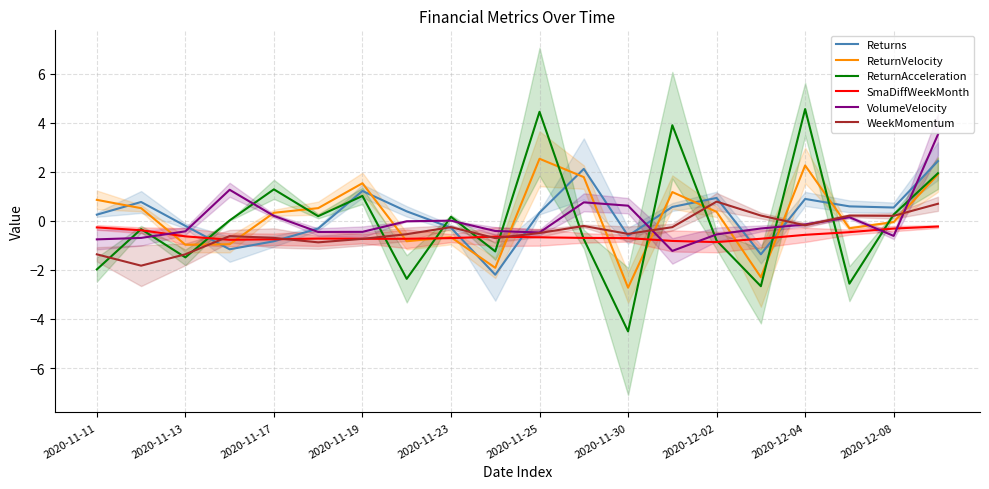

At which category is the sum across all series the highest?

19